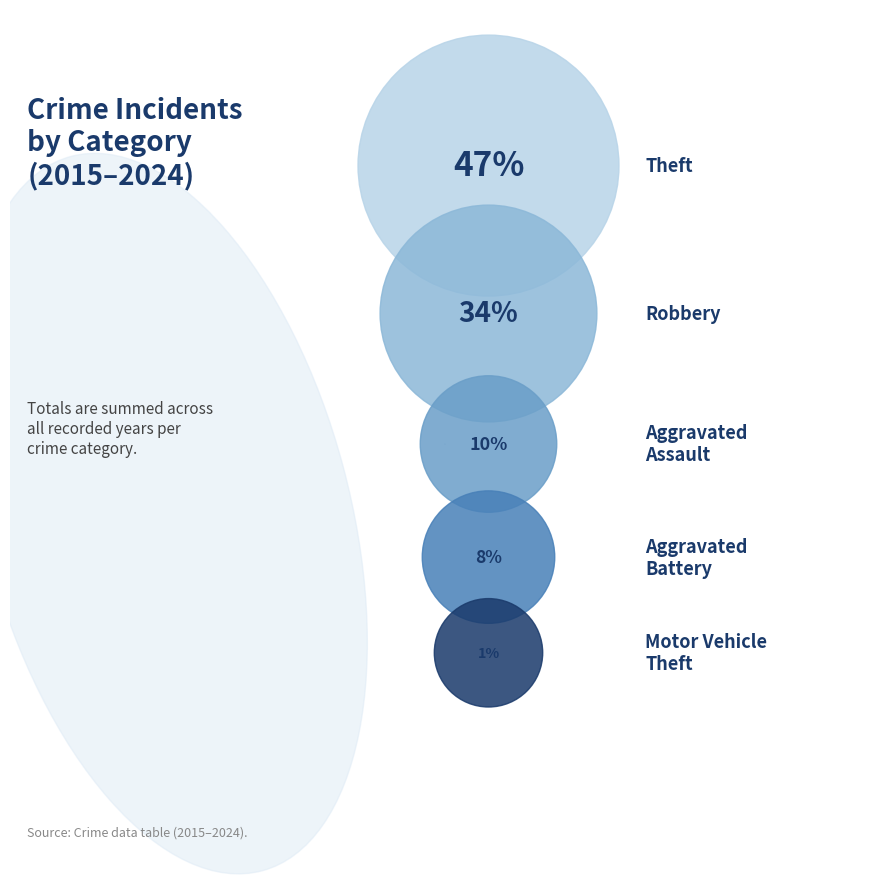

Does 5 account for over 50% of the chart?

No